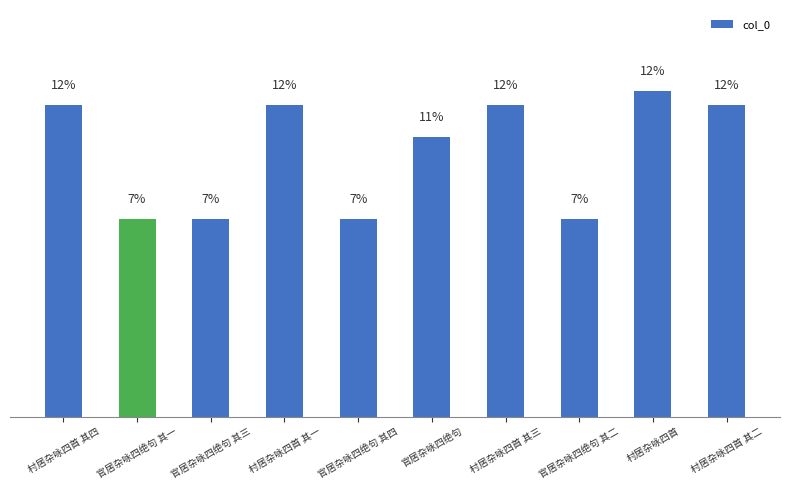

Reading left to right, extract all data points from this chart.

11.8	7.5	7.5	11.8	7.5	10.6	11.8	7.5	12.3	11.8